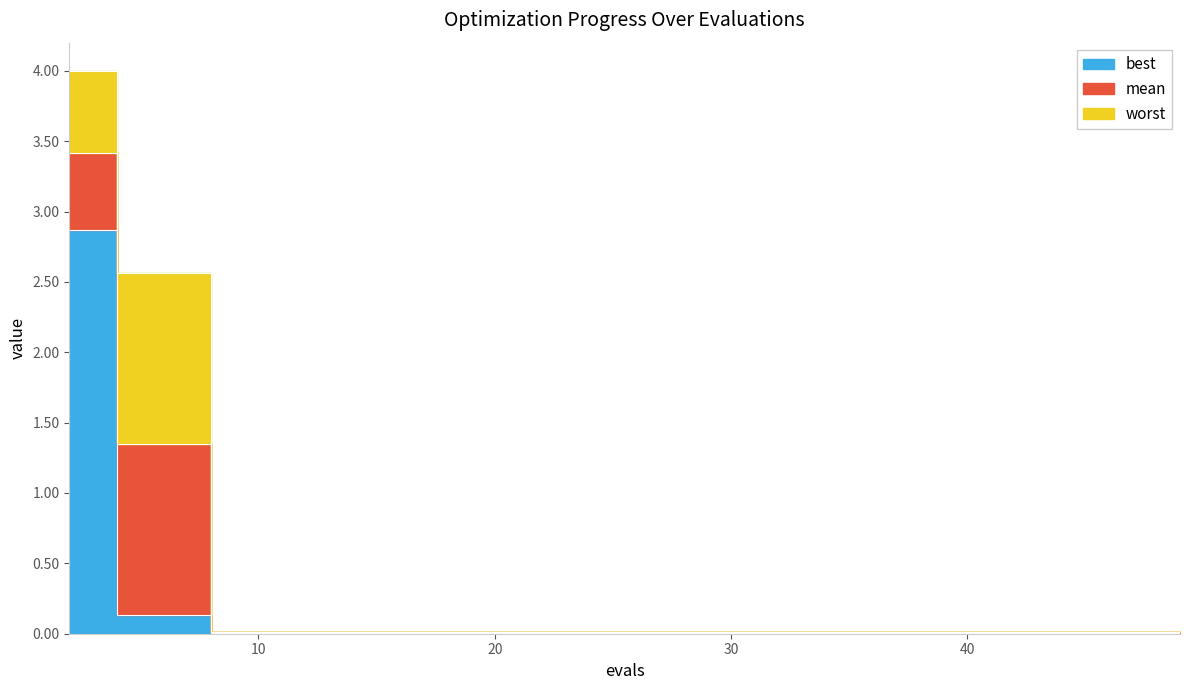

Which series changed the most between 17 and 49?

mean